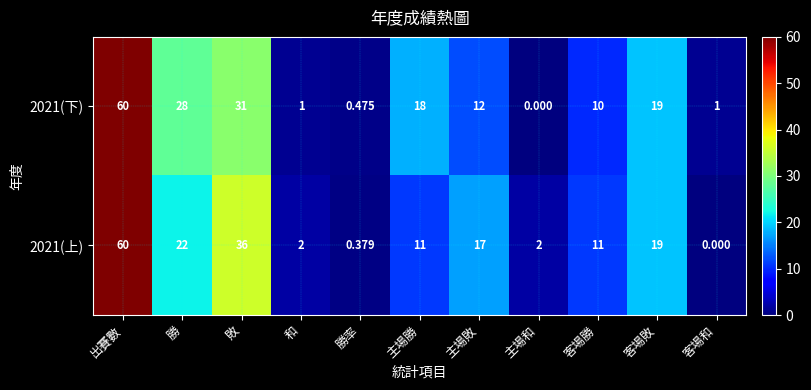

Is the value of 2021(下) at 出賽數 greater than the value of 2021(上) at 敗?

Yes